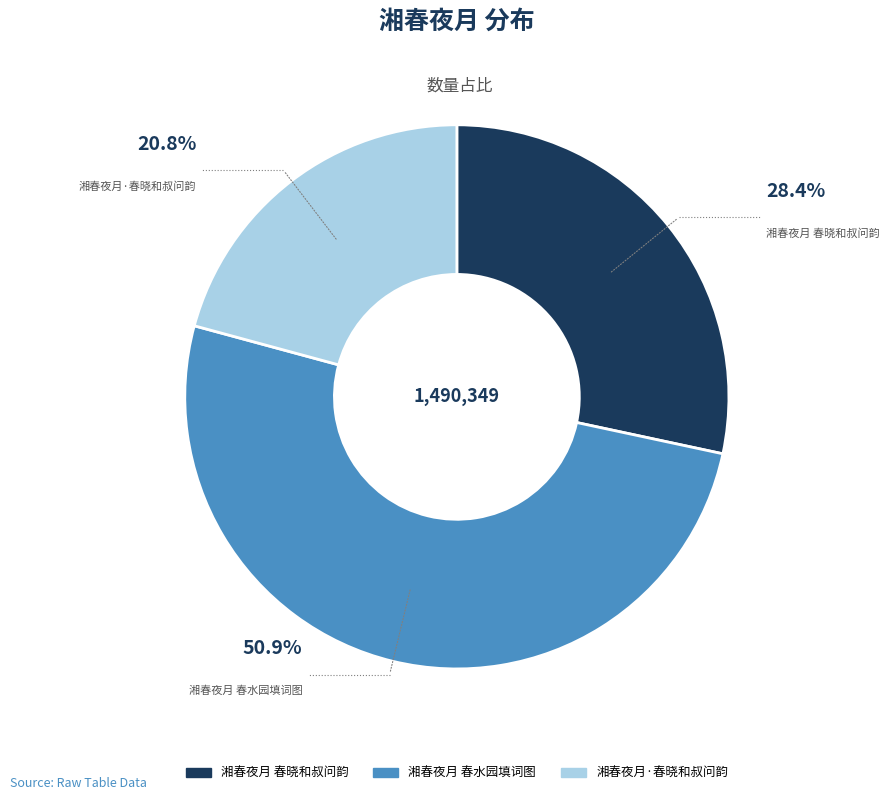

What is the largest slice in the pie chart?

湘春夜月 春水园填词图